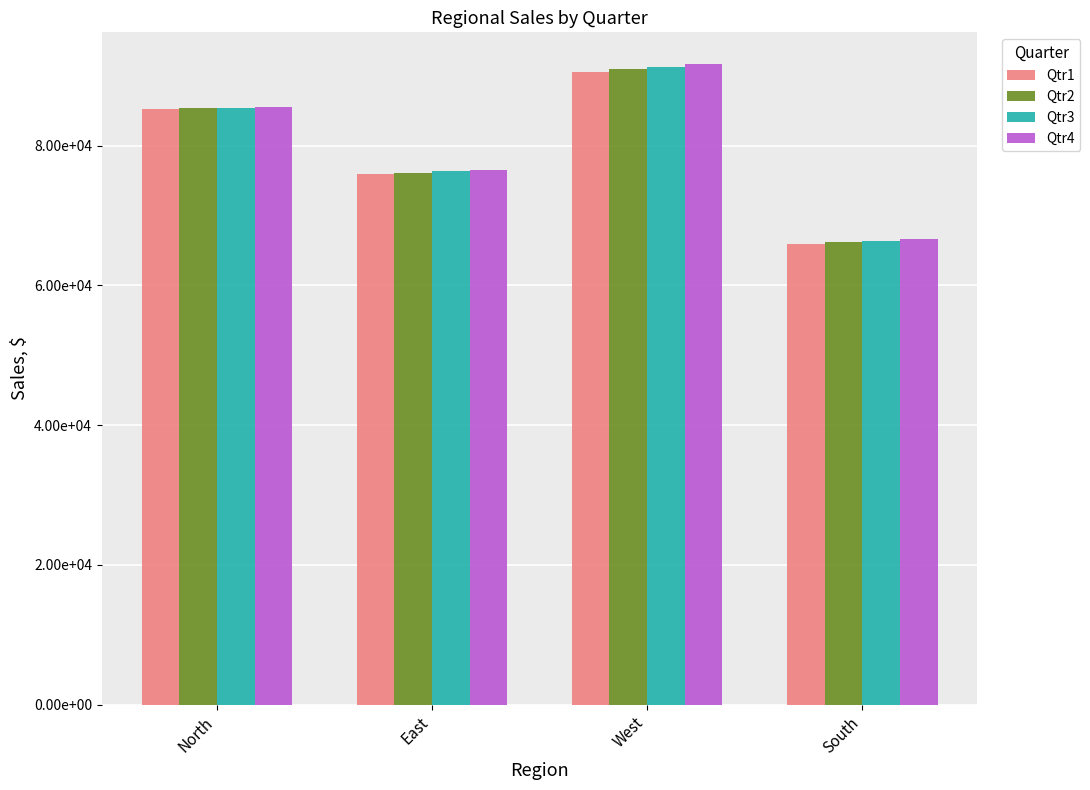

What is the average value of the Qtr4 series?

80118.9